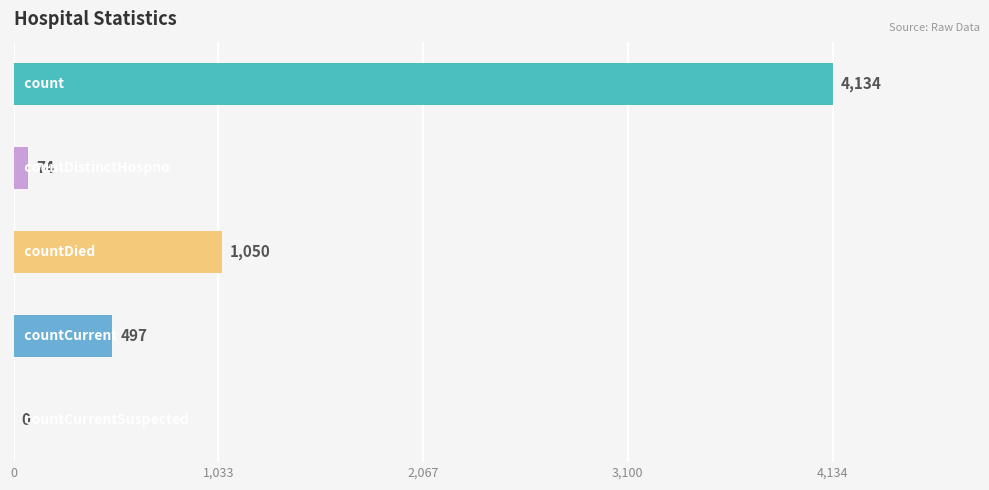

What is the sum of all values?

5755